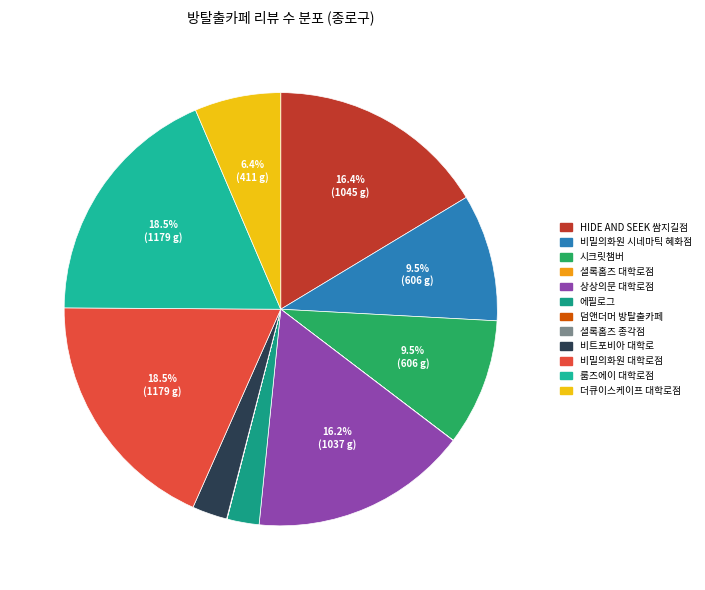

To the nearest percent, what is the difference between the 룸즈에이 대학로점 and 더큐이스케이프 대학로점 slice percentages?

12%